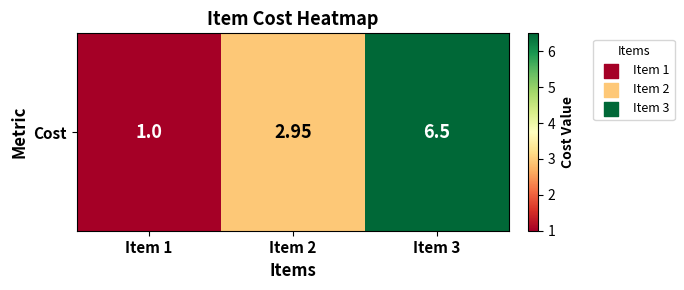

How many data points are less than 2?

1